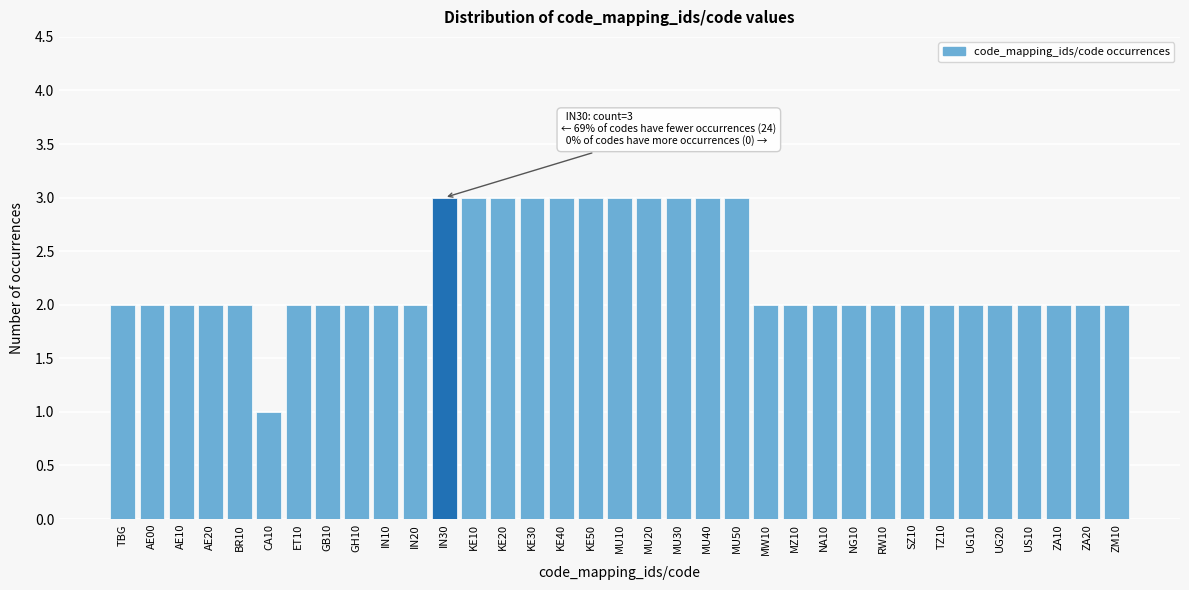

The chart shows a value of 2 at GH10. True or false?

True